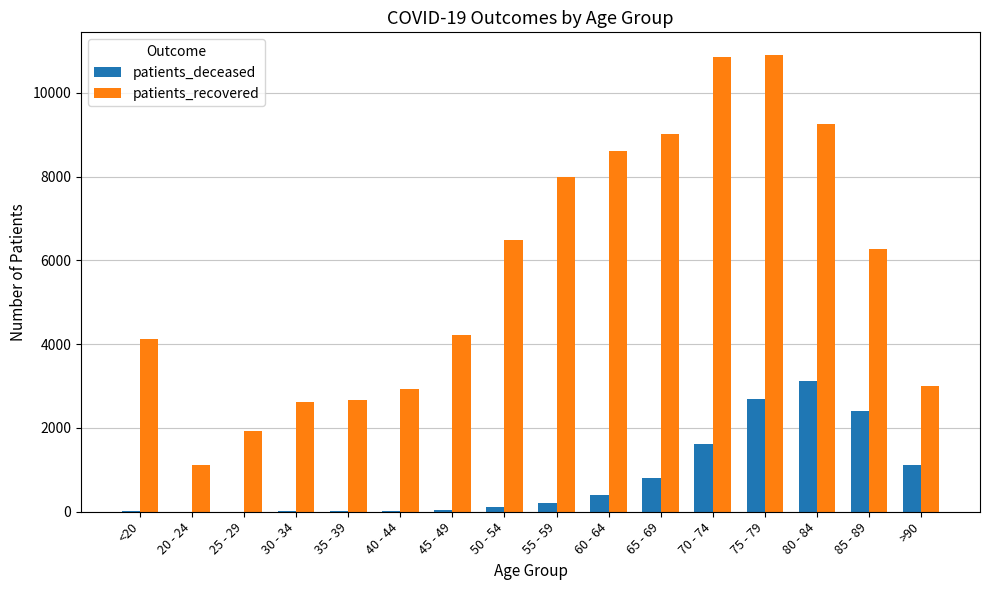

How many data points does each series have?

16